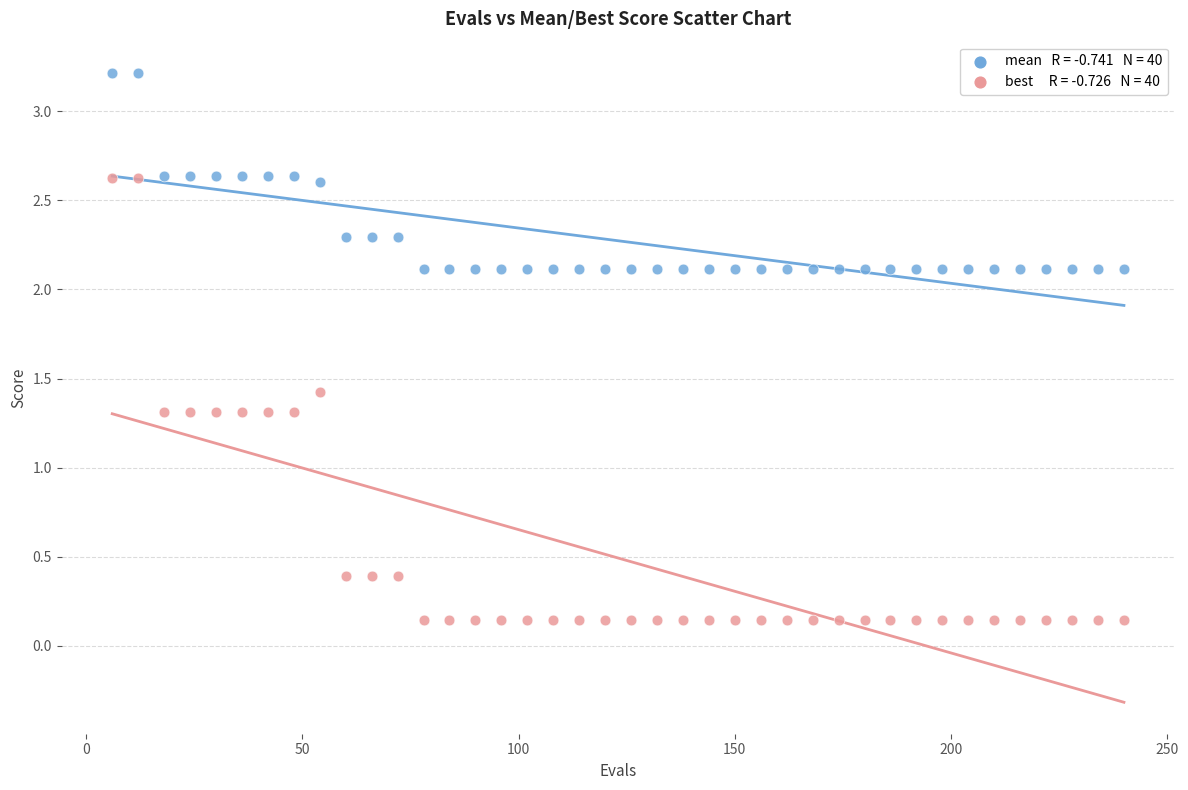

Across all data points, what is the range of Y values (max minus min)?

3.1